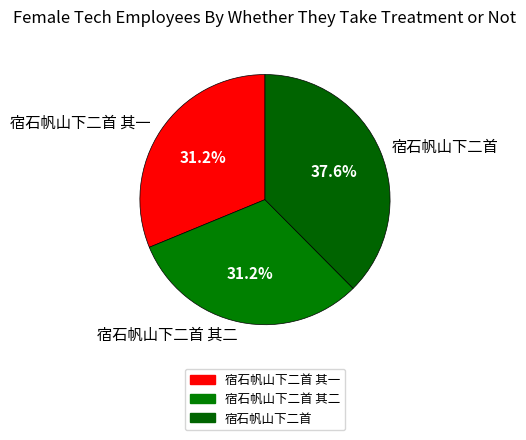

What percentage is the 宿石帆山下二首 slice, to the nearest percent?

38%